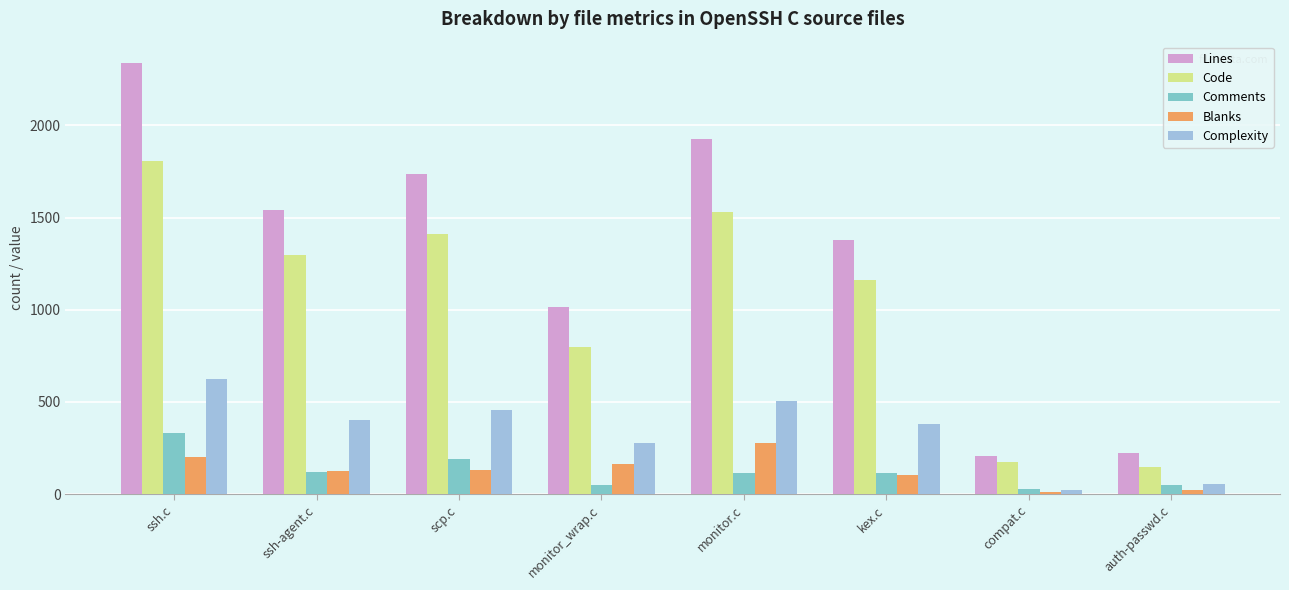

At how many categories does at least one series exceed 875?

6